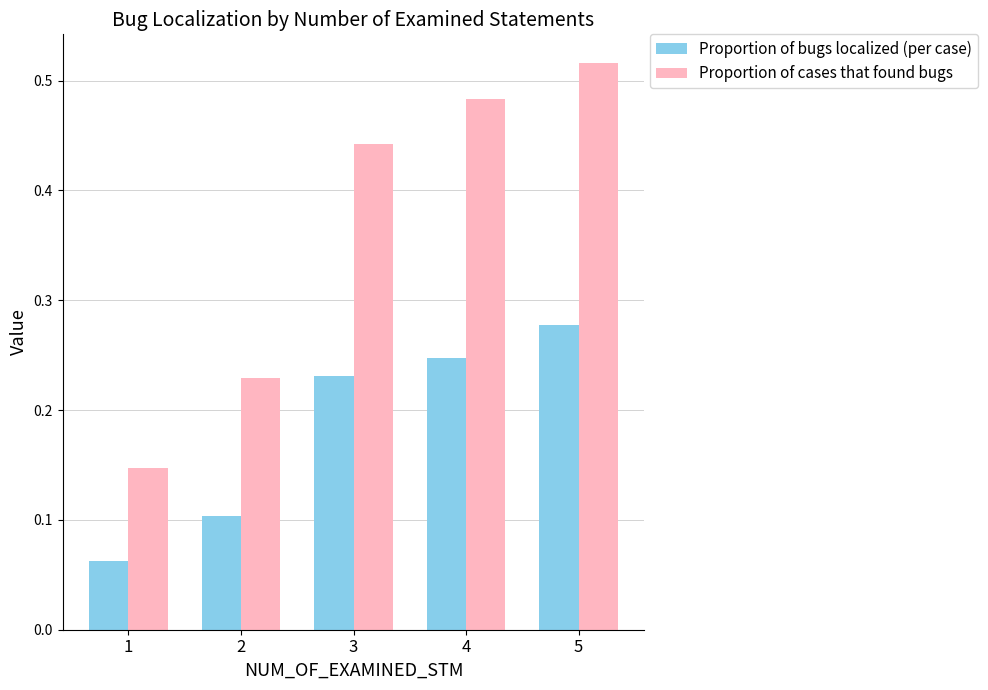

Rank the series at 5 from highest to lowest value.

Proportion of cases that found bugs, Proportion of bugs localized (per case)